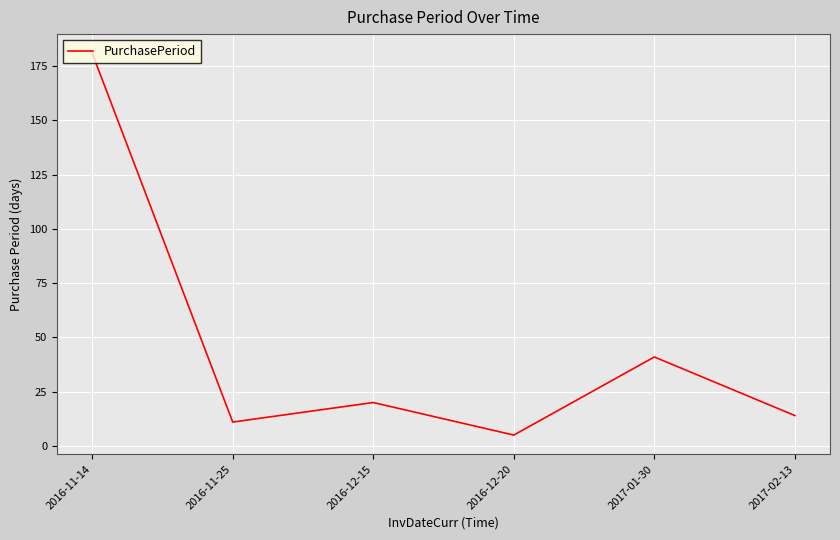

Which category has the lowest value across all series?

2016-12-20